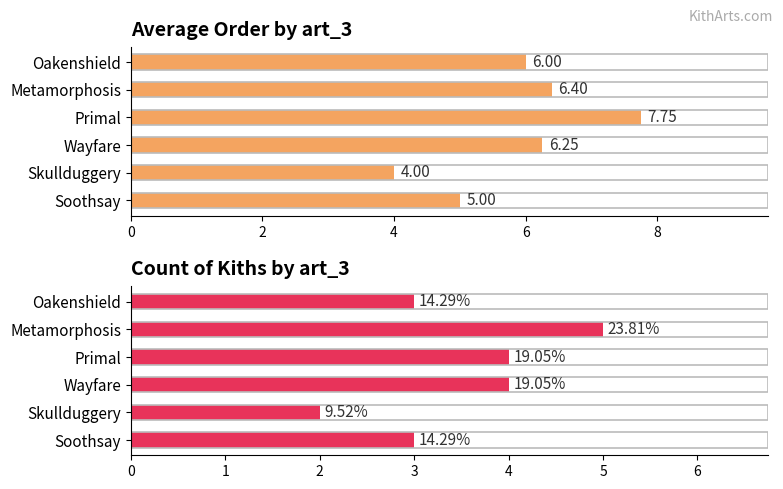

How many series are shown in this chart?

2